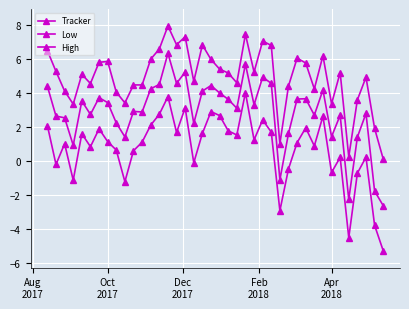

How many series are shown in this chart?

3